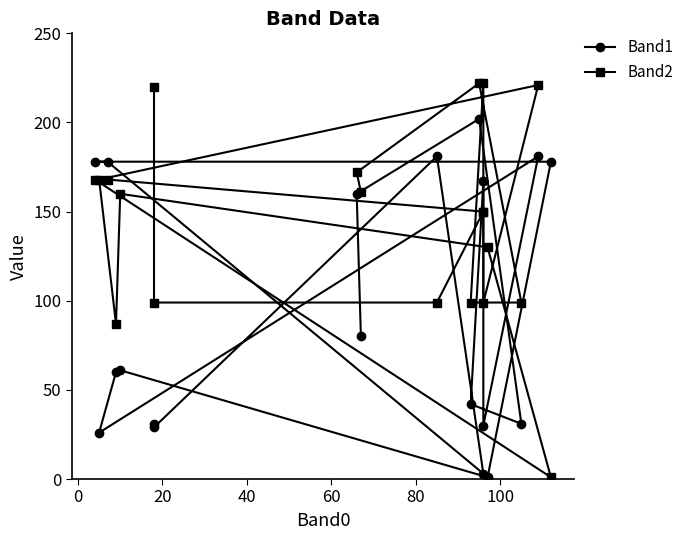

List the series in order of their overall mean, lowest first.

Band1, Band2